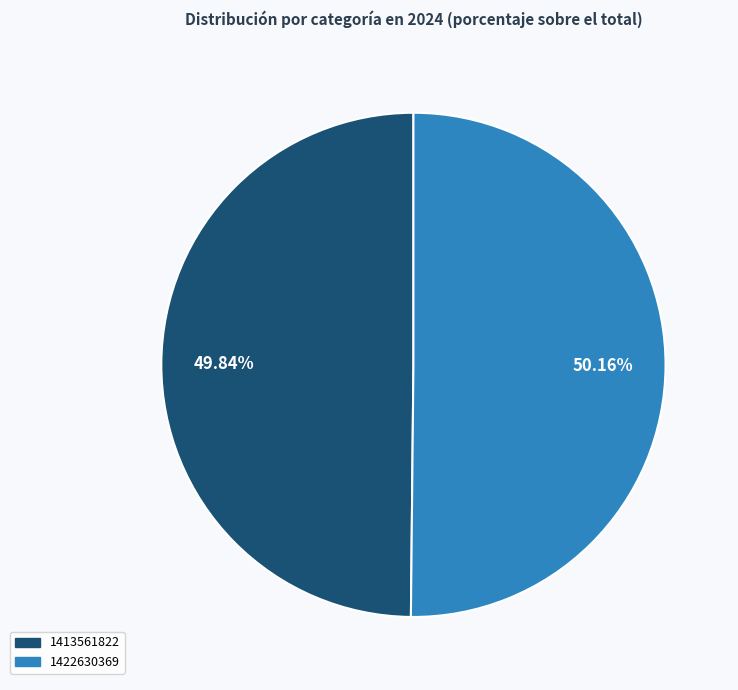

What percentage is the 1413561822 slice, to the nearest percent?

50%